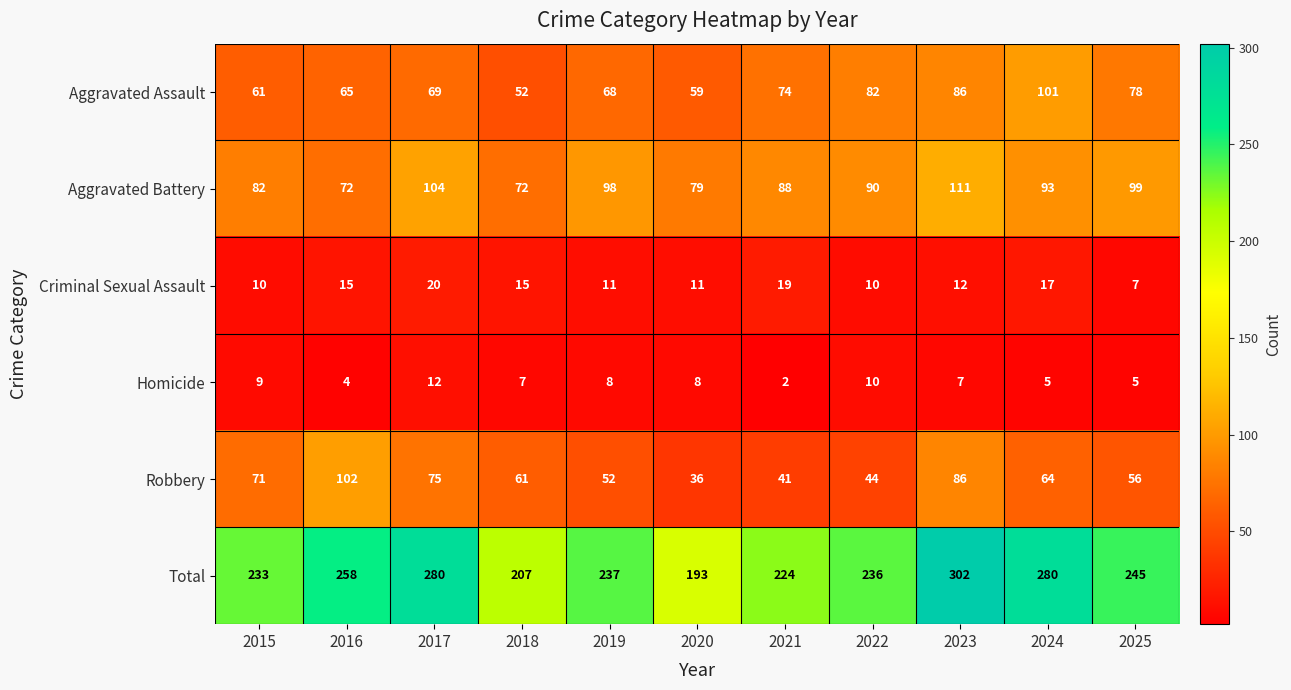

What is the total value across all series at 2025?

490